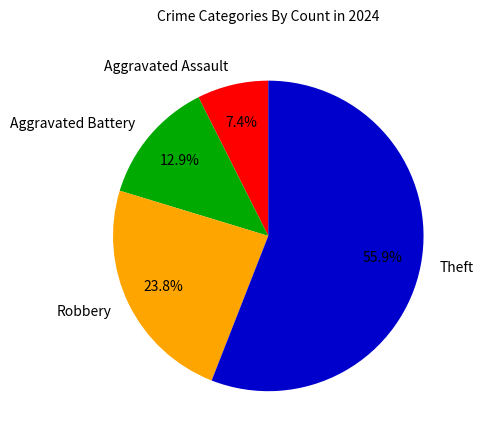

True or false: Theft accounts for 66% of the total.

False